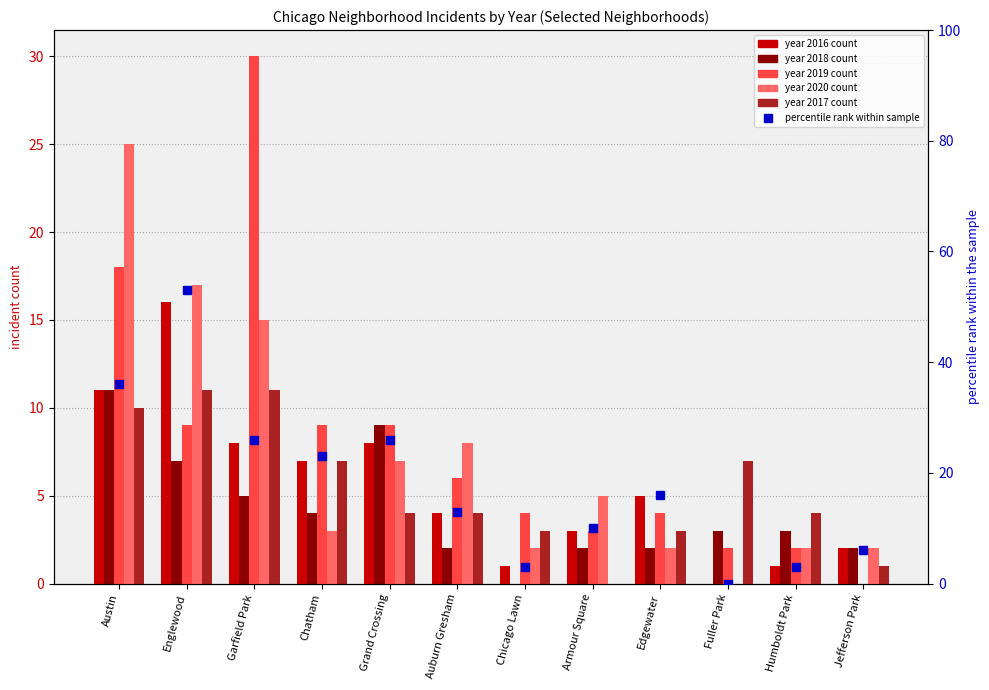

What position from the left is Auburn Gresham?

6